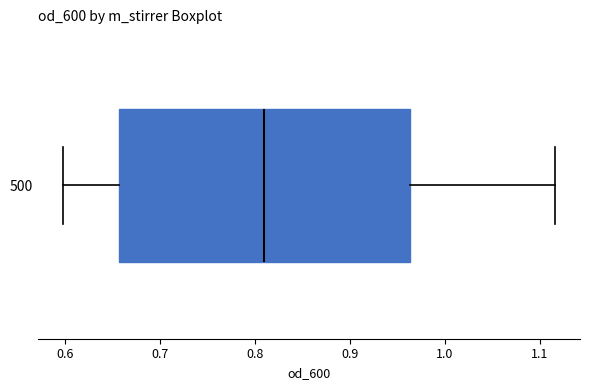

Where is the left edge of the box at y = 500 on the x-axis? The values are not printed on the chart, so give them approximately, as read against the axis.

0.66